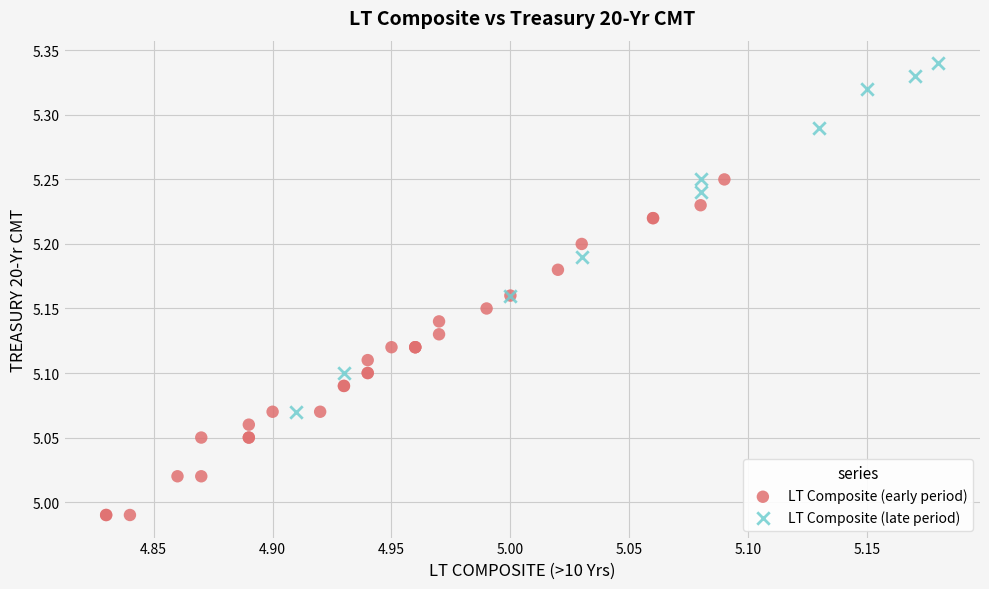

Which series has the largest Y range (max minus min)?

LT Composite (late period)